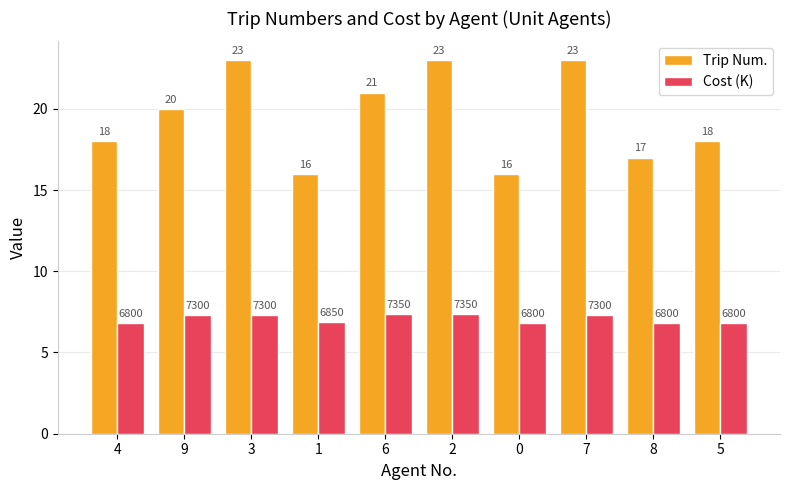

List the series in order of their overall mean, highest first.

Trip Num., Cost (K)